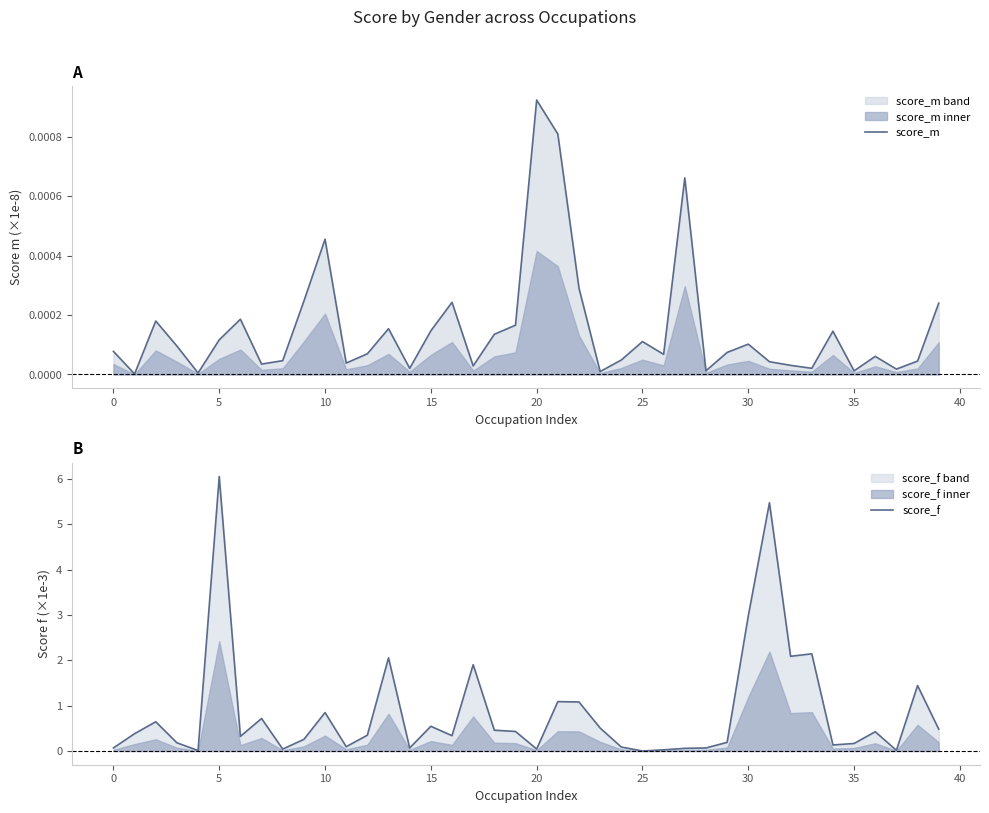

At how many categories does at least one series exceed 4?

2